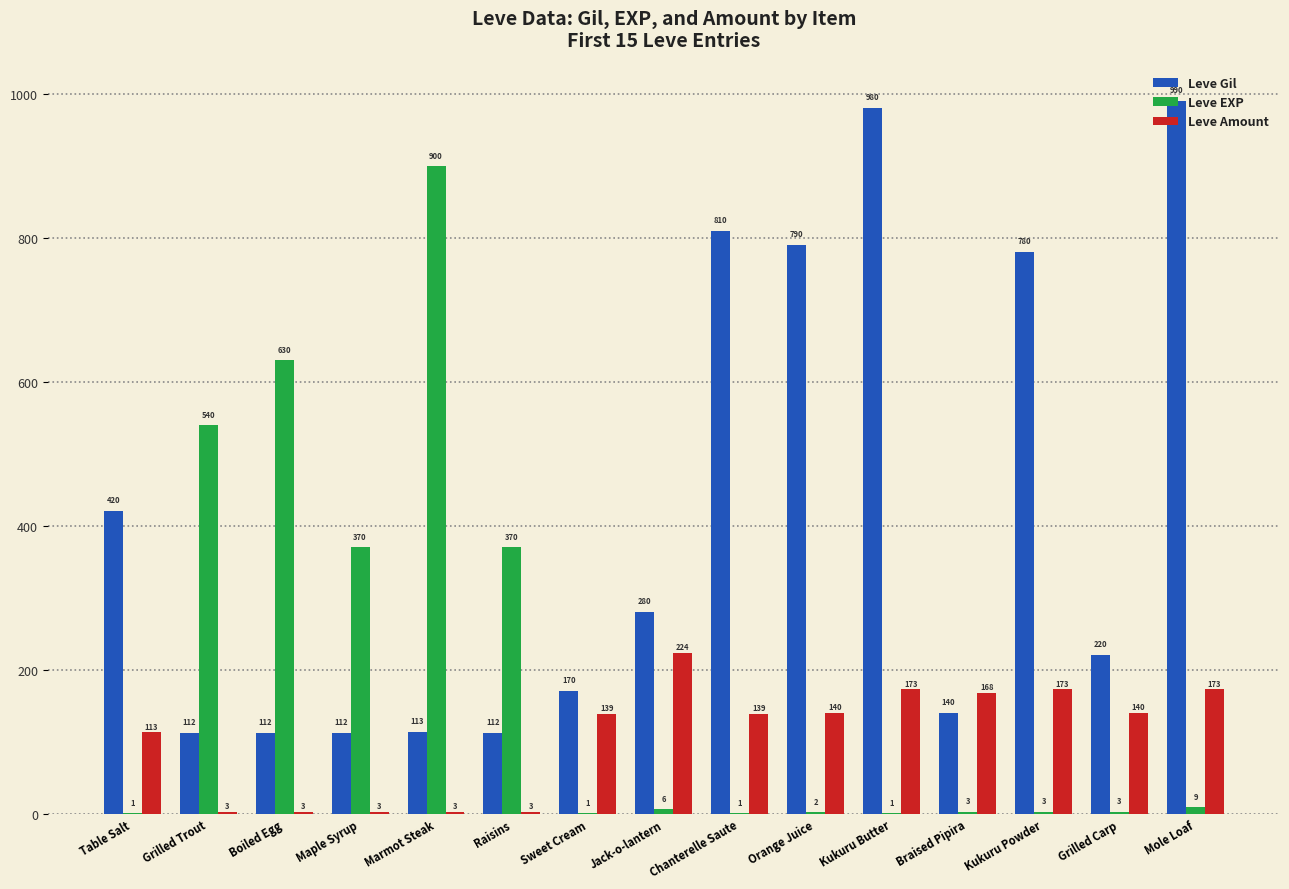

The value of Leve Amount at Grilled Carp is 248. True or false?

False